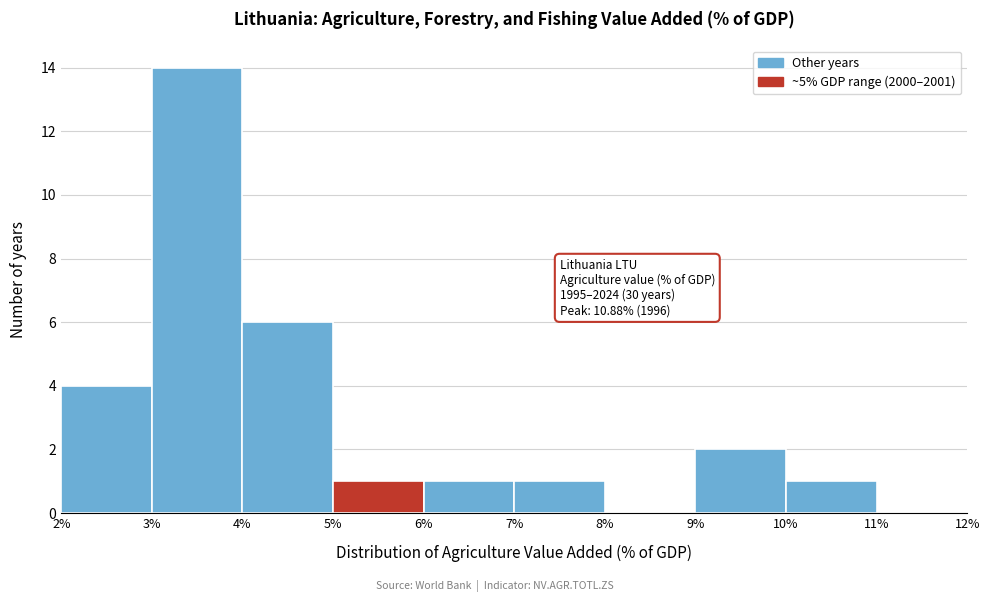

Which range on the x-axis has the tallest bar?

3% to 4%